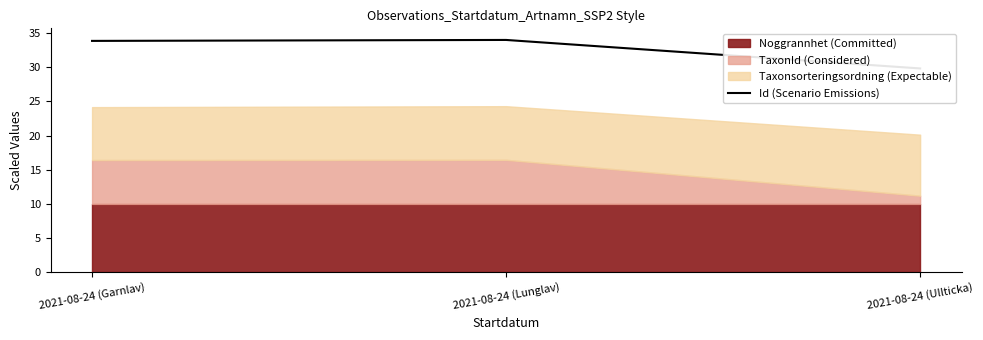

The value at 2021-08-24 (Garnlav) is 8.1. True or false?

False